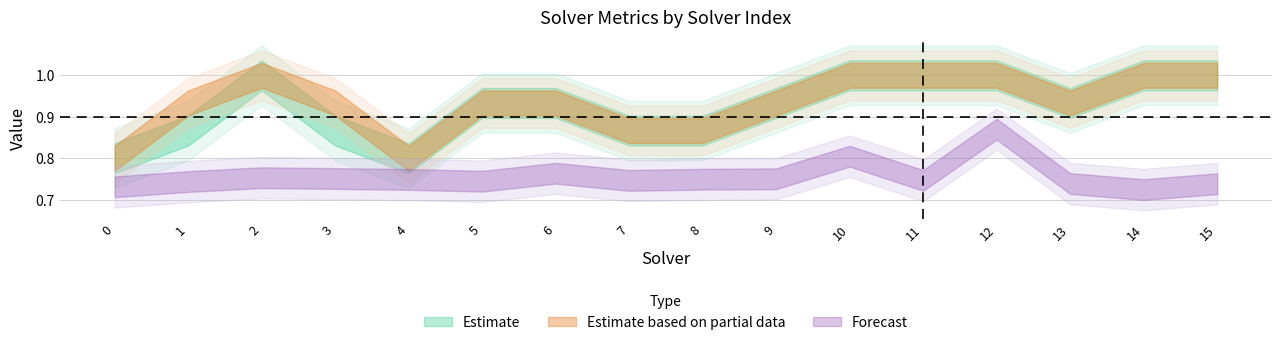

Count the label_ranking_acc values in the range 0 to 1.

16